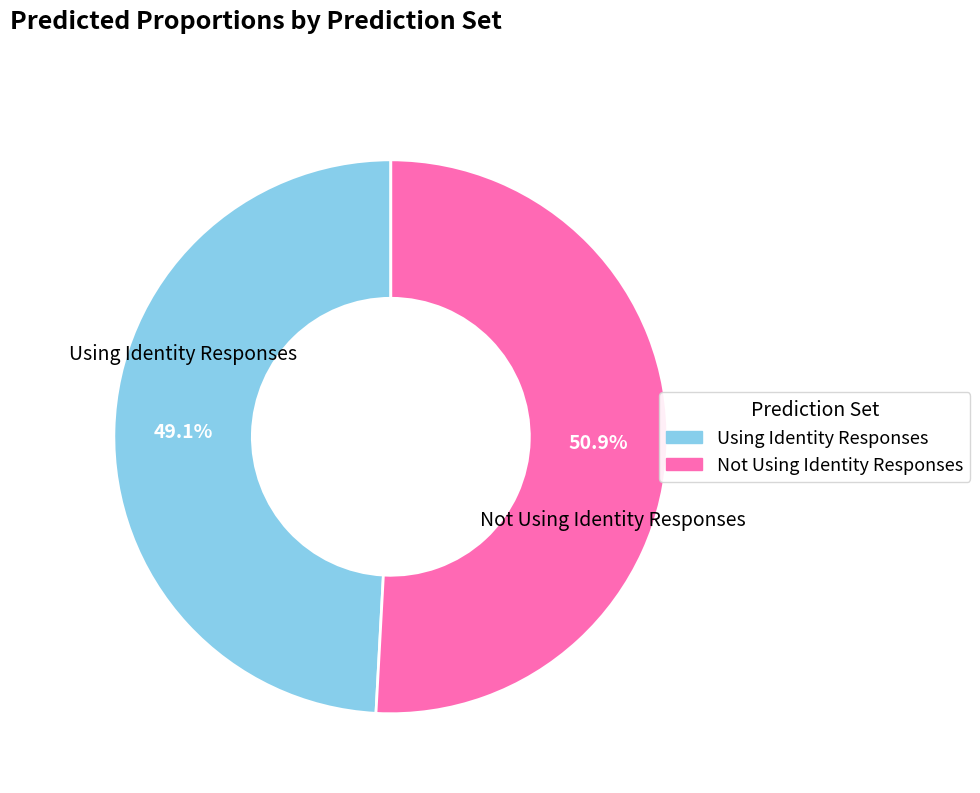

To the nearest percent, what is the combined percentage of Not Using Identity Responses and Using Identity Responses?

100%